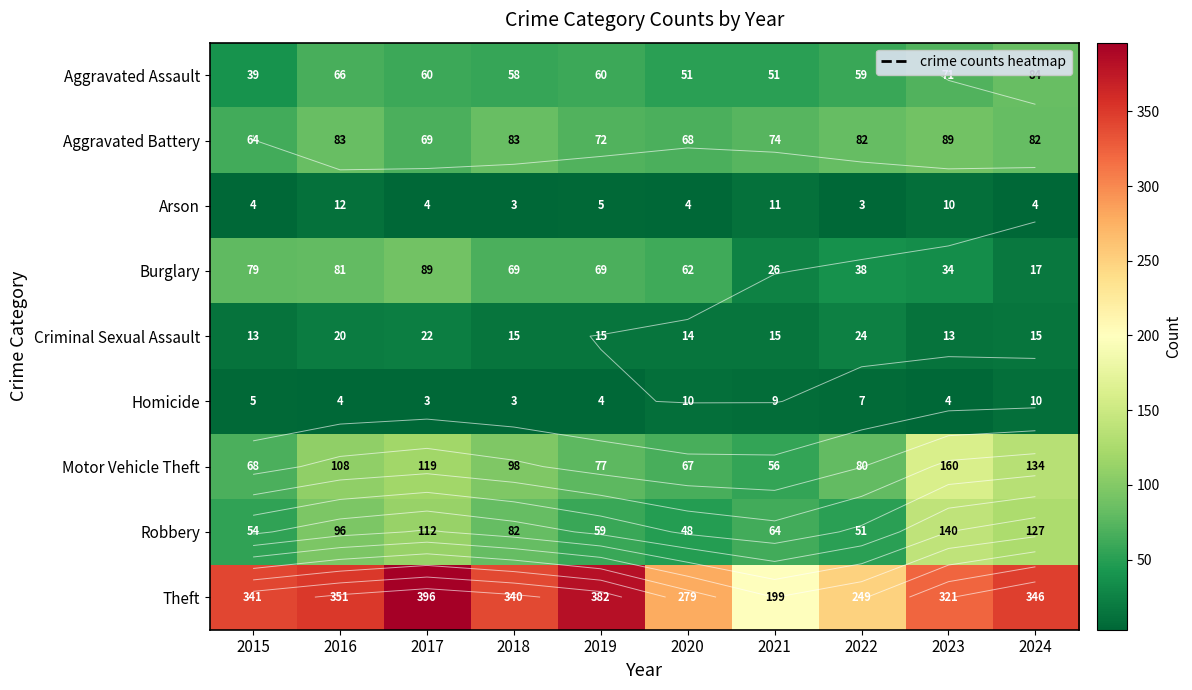

What is the minimum value shown in the chart?

3